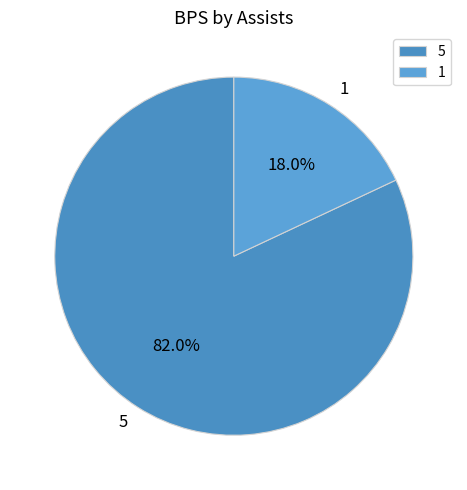

How many slices are in this pie chart?

2